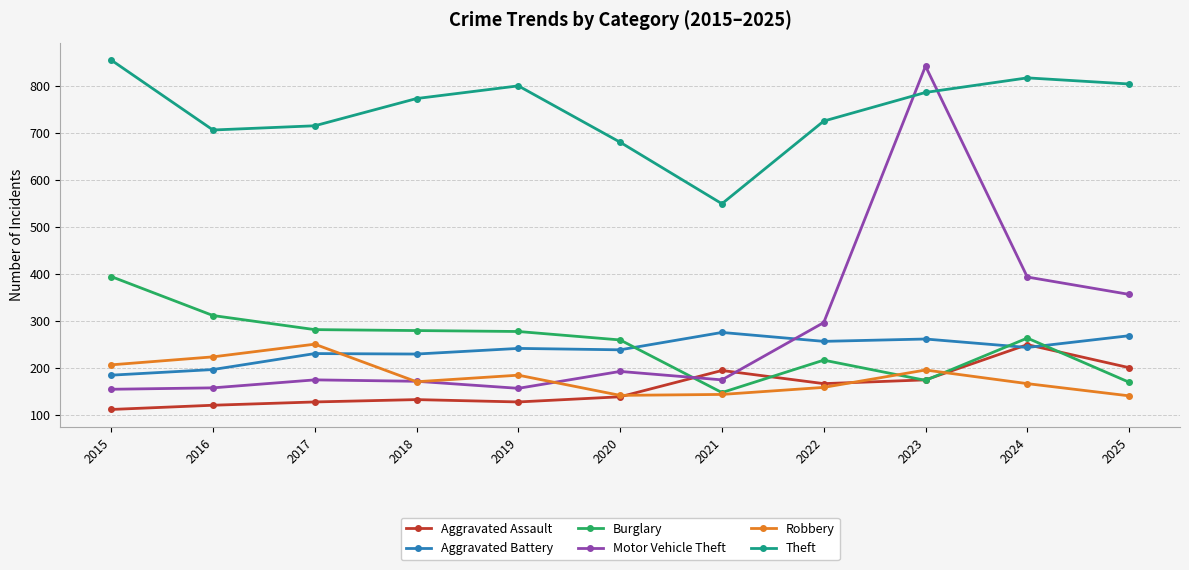

What is the value of the Theft point at the 1st from the left?

856